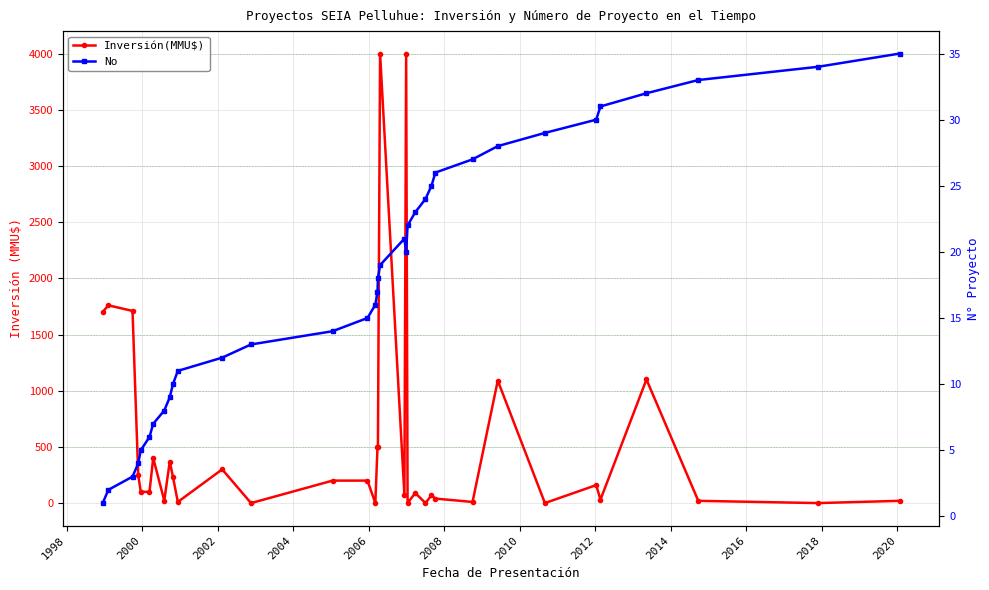

List the series in order of their peak value, lowest first.

No, Inversión(MMU$)